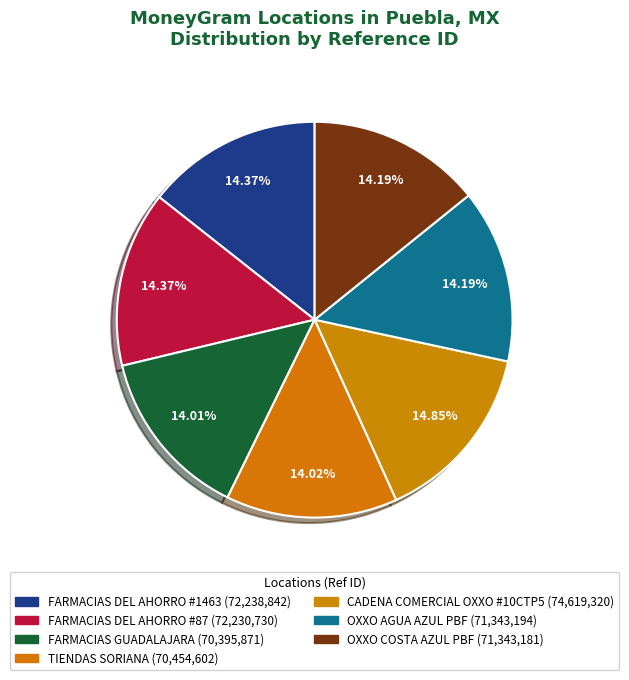

How many slices are in this pie chart?

7